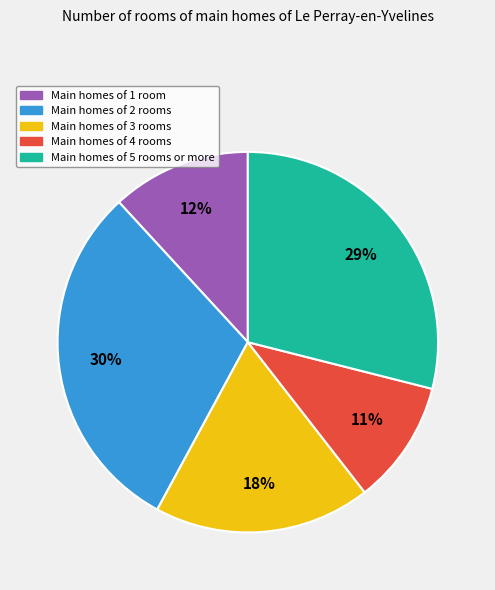

To the nearest percent, what is the average slice percentage?

20%